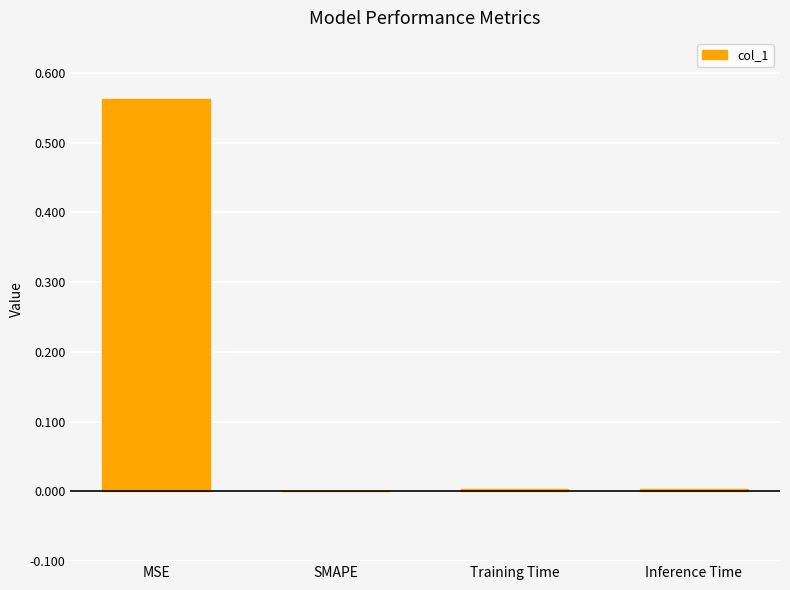

At which category does the chart reach its peak across all series?

MSE